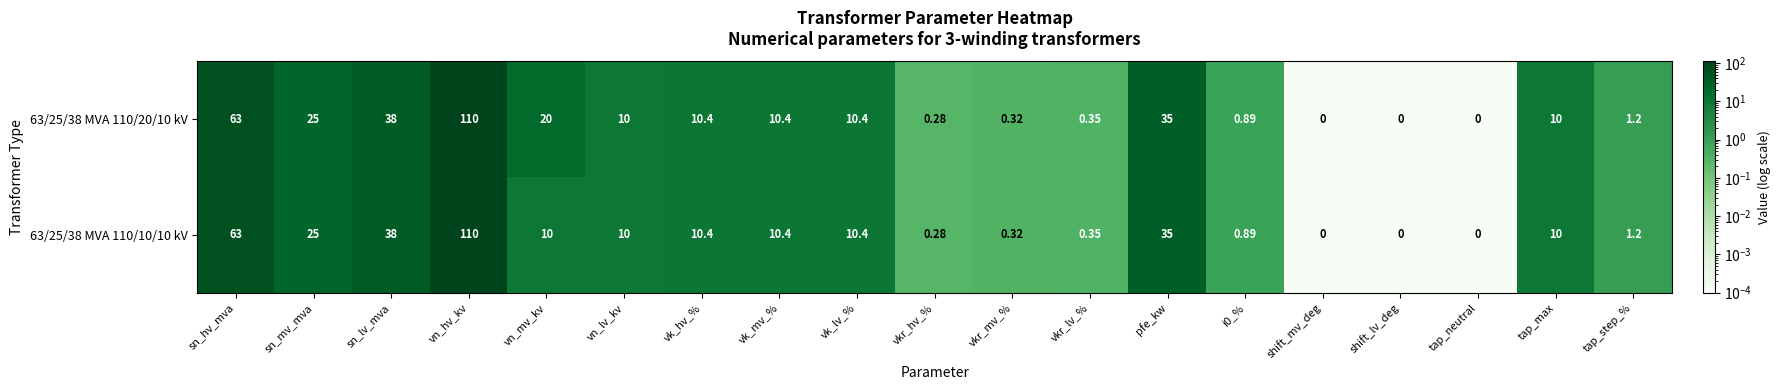

Where is 63/25/38 MVA 110/10/10 kV nearest to the value 55?

sn_hv_mva